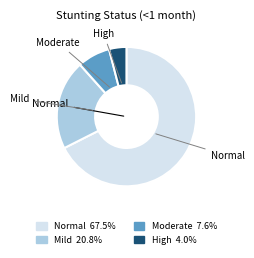

Does any single category account for the majority?

Yes